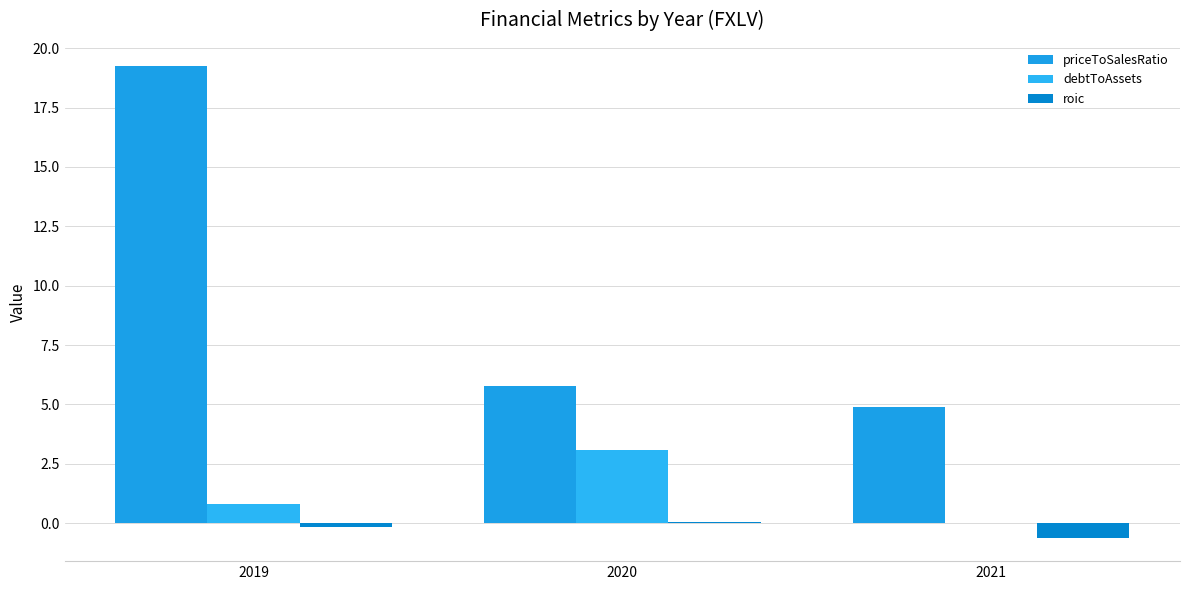

True or false: priceToSalesRatio has a value of 1.0 at 2021.

False